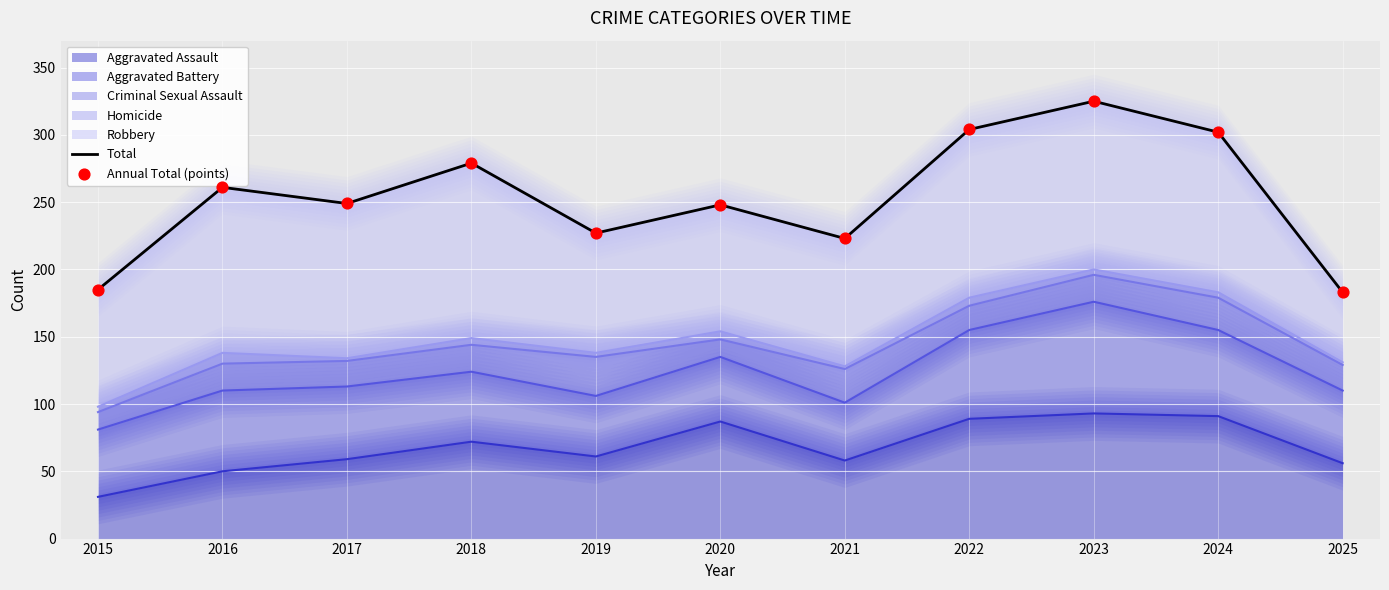

Which series contains the lowest Y value?

Total